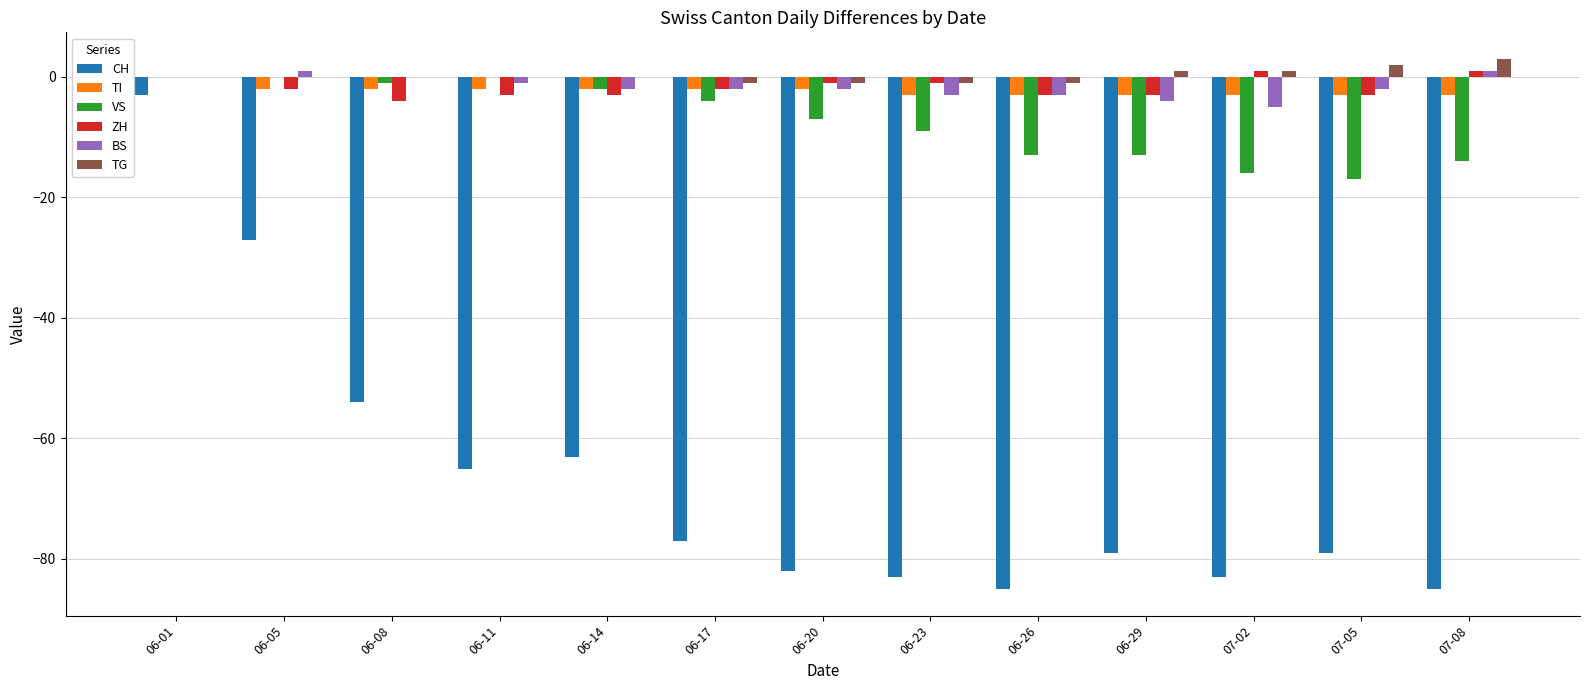

True or false: CH has a value of -83 at 06-23.

True